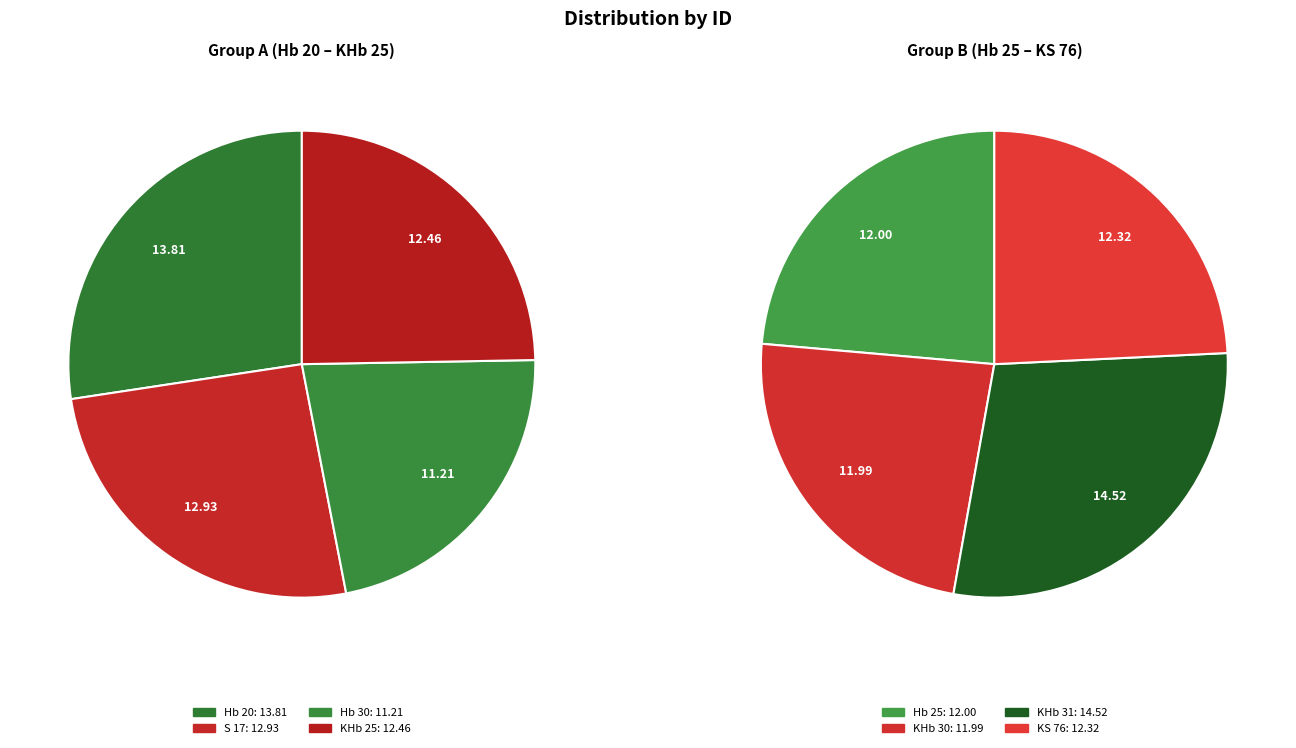

Which slice is the smallest?

Hb 30